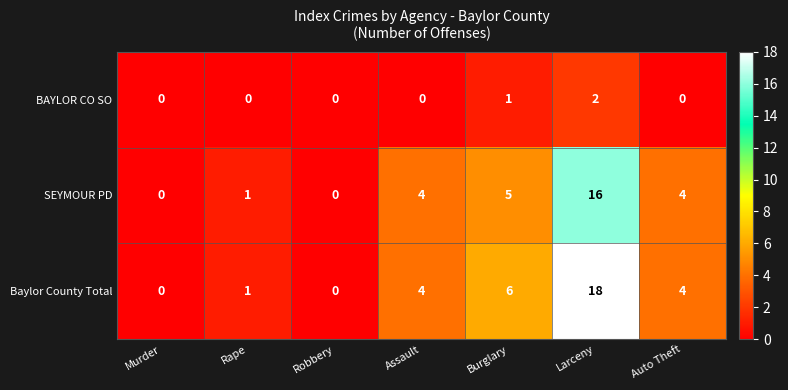

Which series has the largest total across all categories?

Baylor County Total